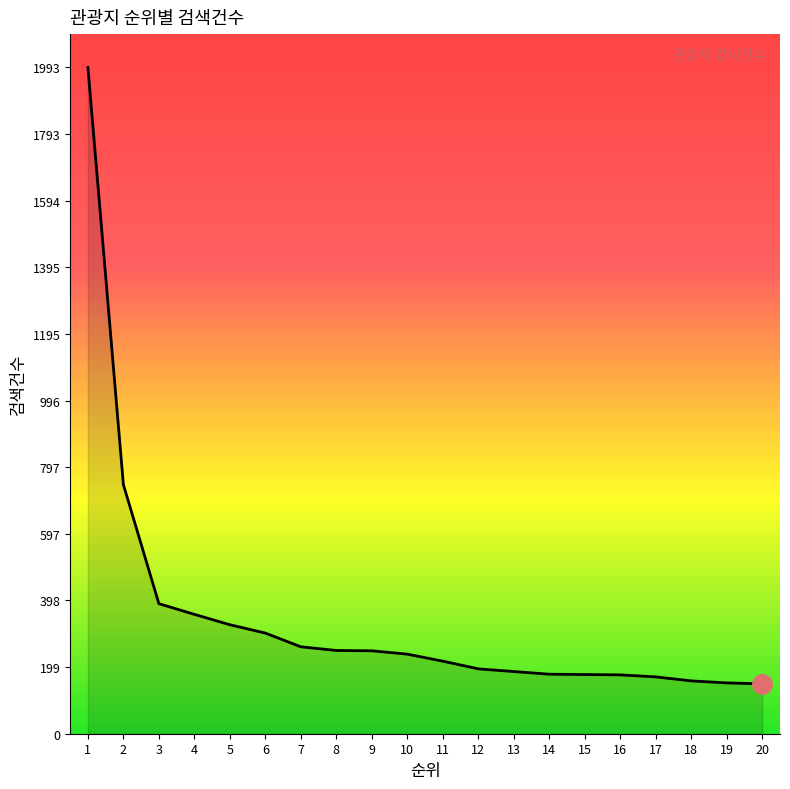

Is it true that the value at 15 is 108?

False